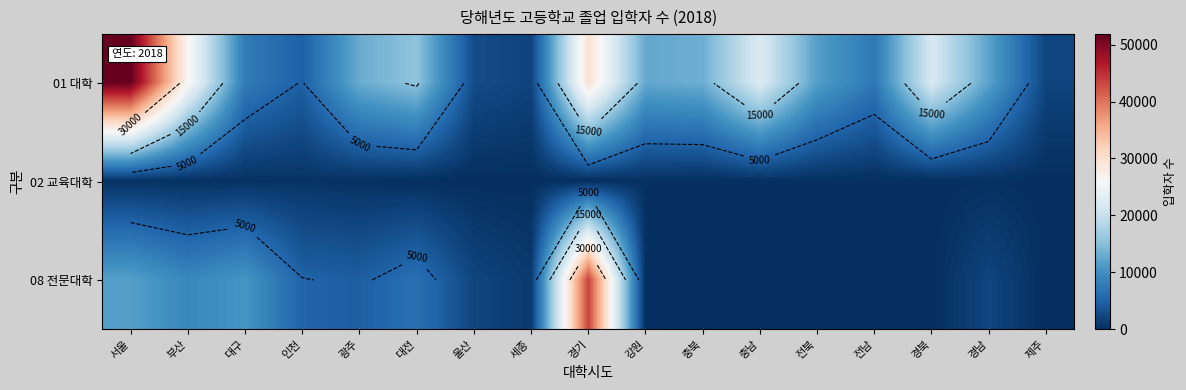

What is the highest value of the 01 대학 series?

51859